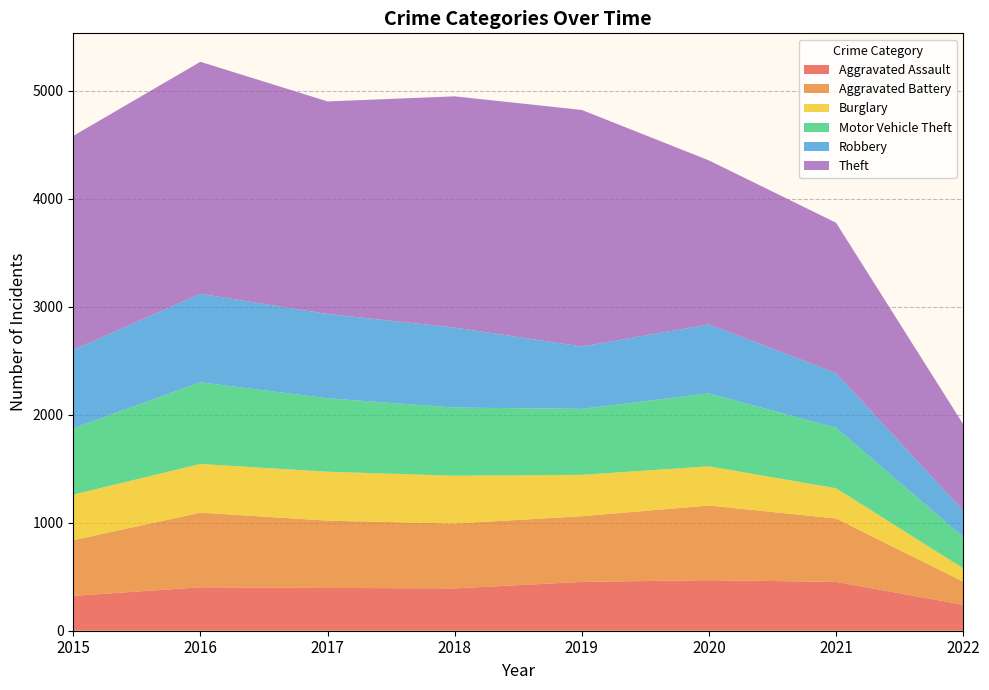

Reading right to left, transcribe all the data shown in this chart.

Aggravated Assault: 2022=241	2021=452	2020=468	2019=452	2018=392	2017=396	2016=402	2015=323
Aggravated Battery: 2022=213	2021=587	2020=691	2019=608	2018=600	2017=623	2016=691	2015=515
Burglary: 2022=124	2021=280	2020=363	2019=383	2018=443	2017=453	2016=451	2015=422
Motor Vehicle Theft: 2022=289	2021=560	2020=675	2019=611	2018=631	2017=680	2016=756	2015=614
Robbery: 2022=244	2021=506	2020=639	2019=577	2018=741	2017=780	2016=819	2015=726
Theft: 2022=801	2021=1392	2020=1518	2019=2190	2018=2140	2017=1968	2016=2148	2015=1981